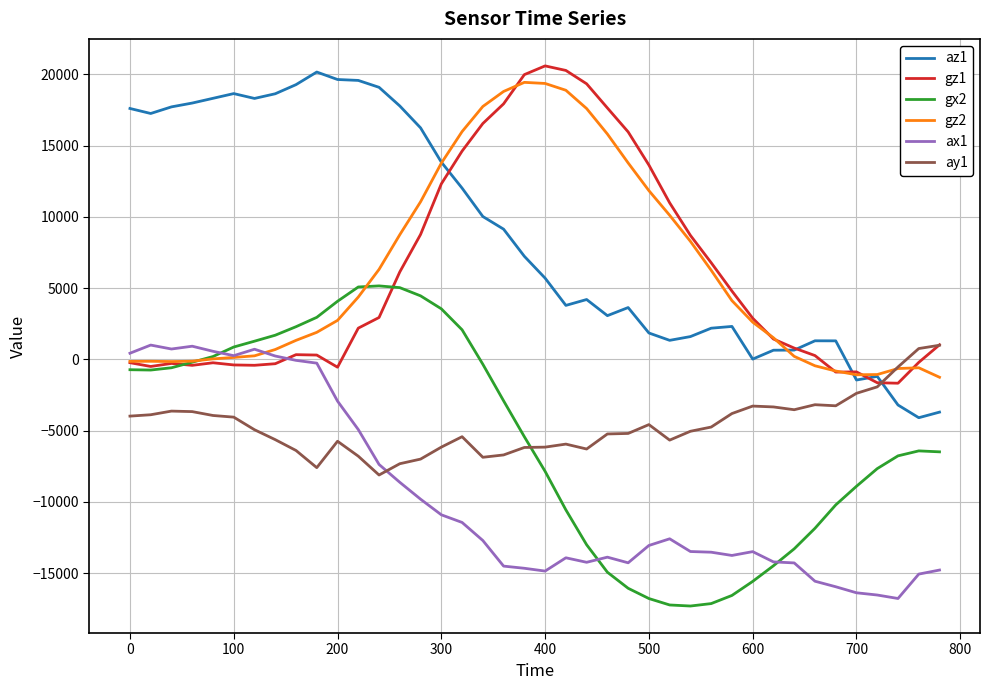

Does the chart have visible grid lines?

Yes